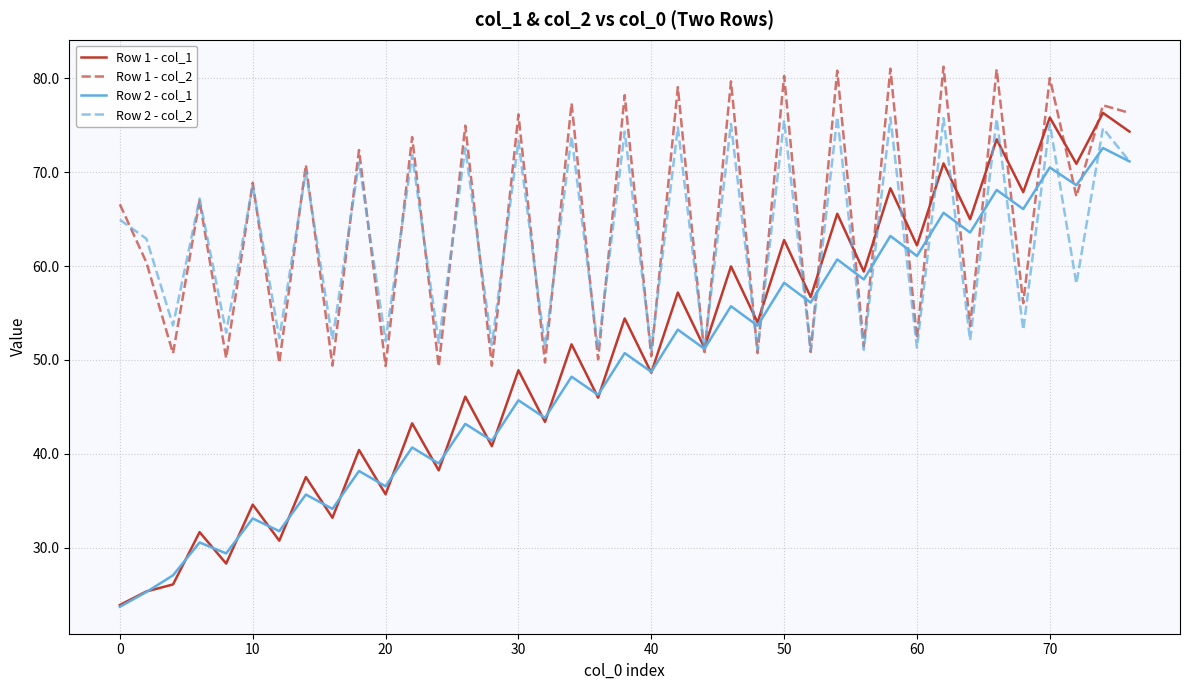

What is the sum of all Row 2 - col_1 values?

1911.2